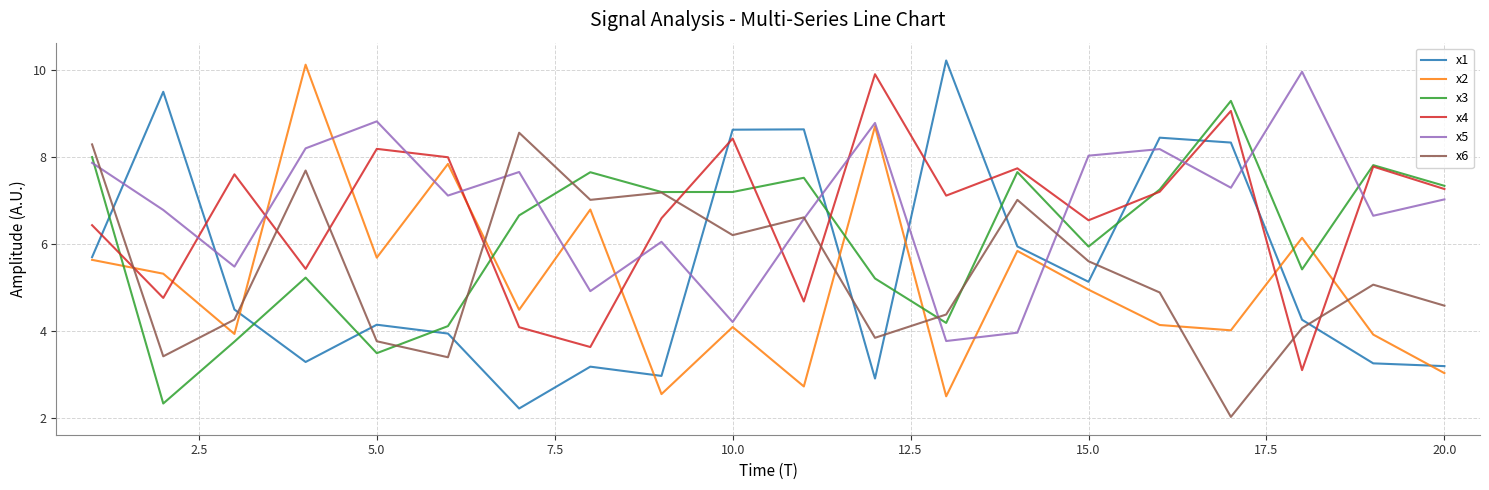

What is the average value of the x5 series?

6.9